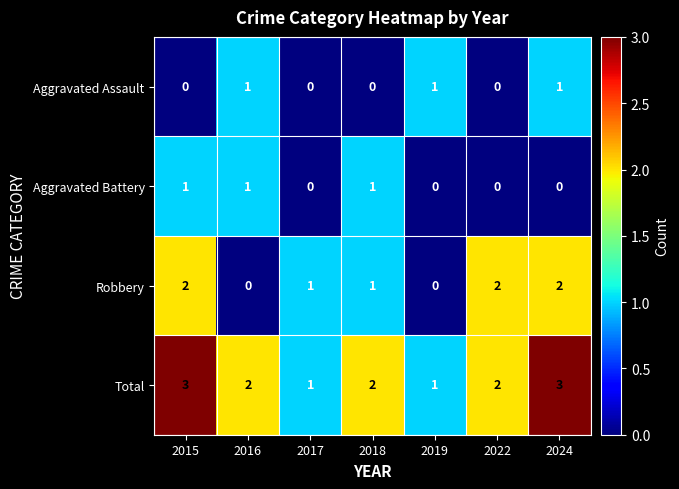

What is the sum of all Robbery values?

8